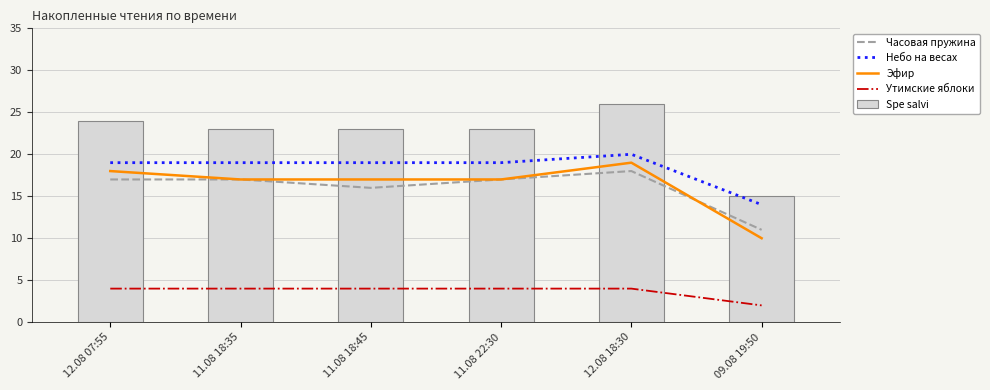

The value of Небо на весах at 12.08 18:30 is 6. True or false?

False